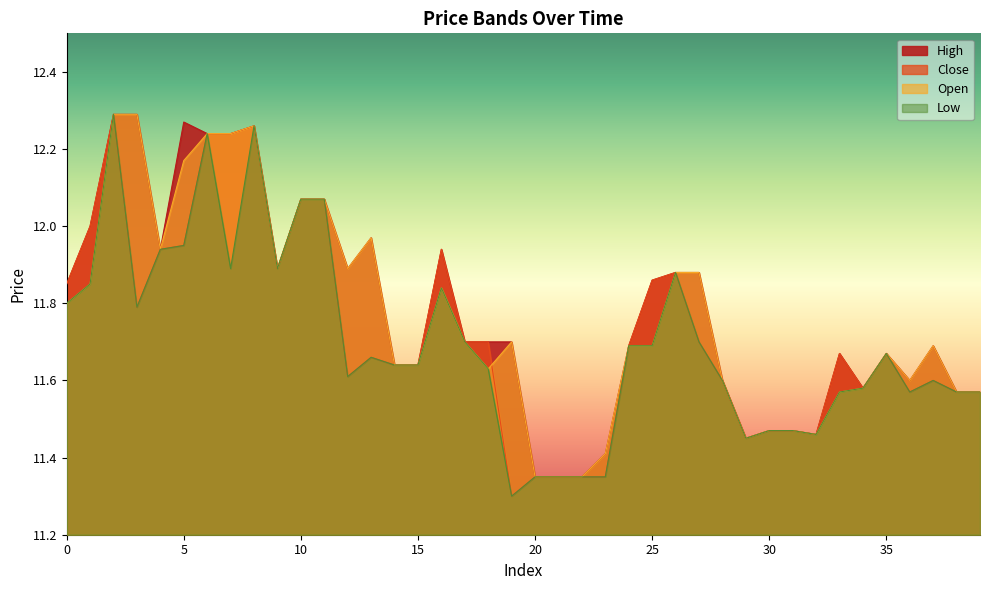

True or false: high has more than 0 points higher than both neighbors.

True